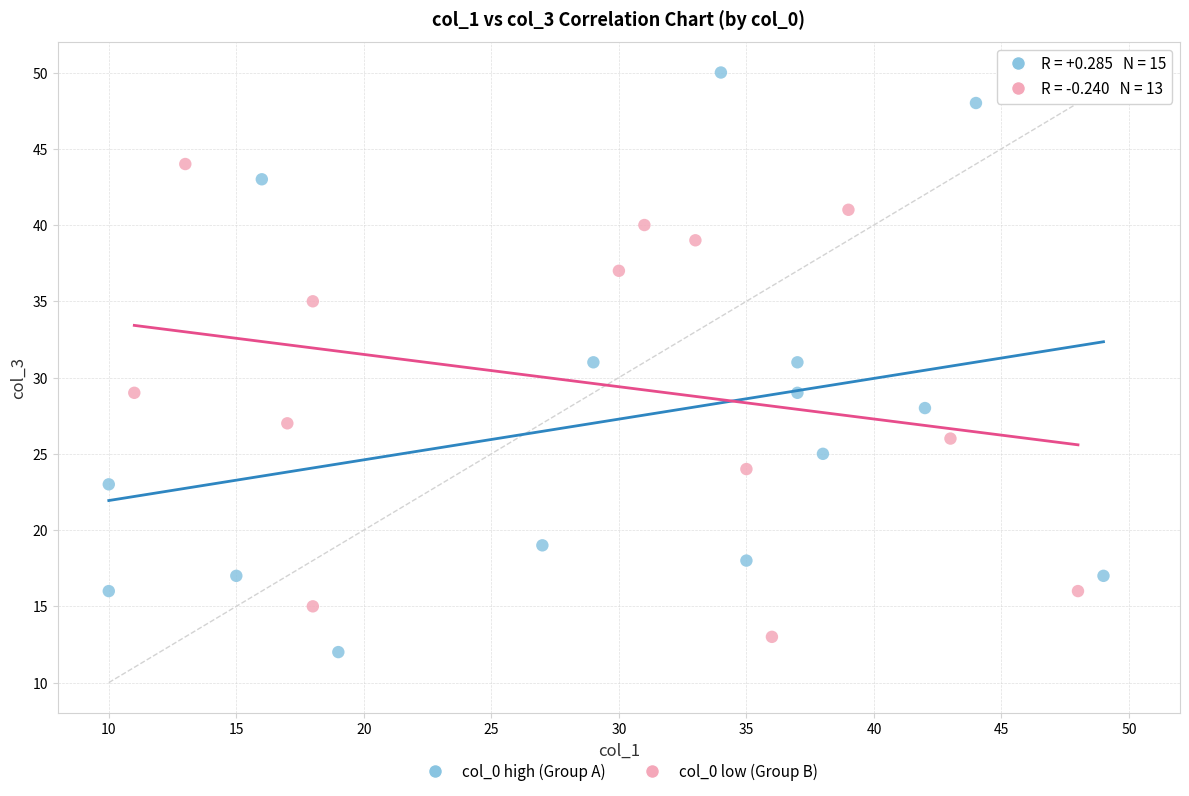

Which series contains the highest Y value?

col_0 high (Group A)